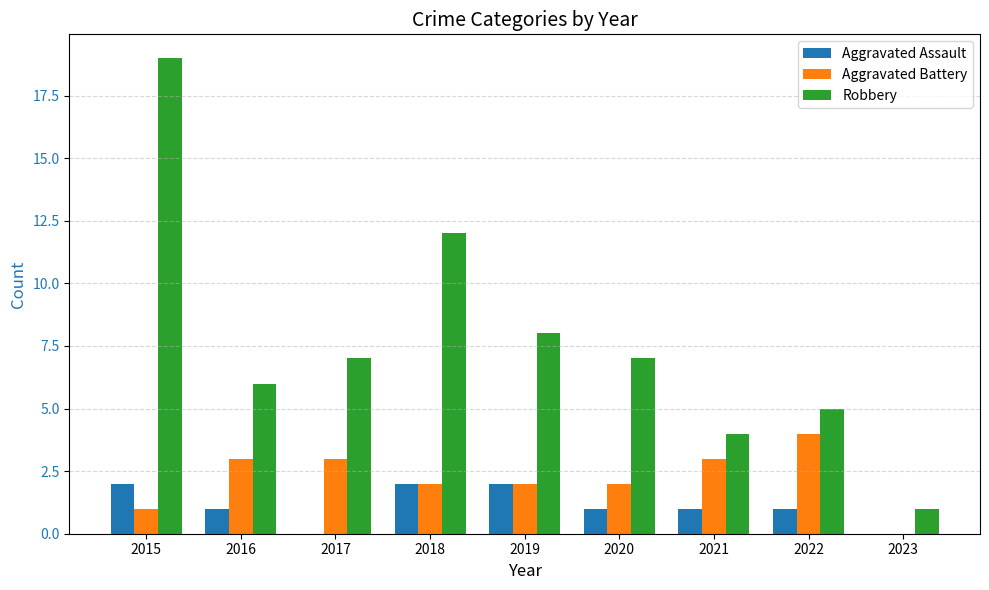

Where does the Robbery series first go above 7?

2015